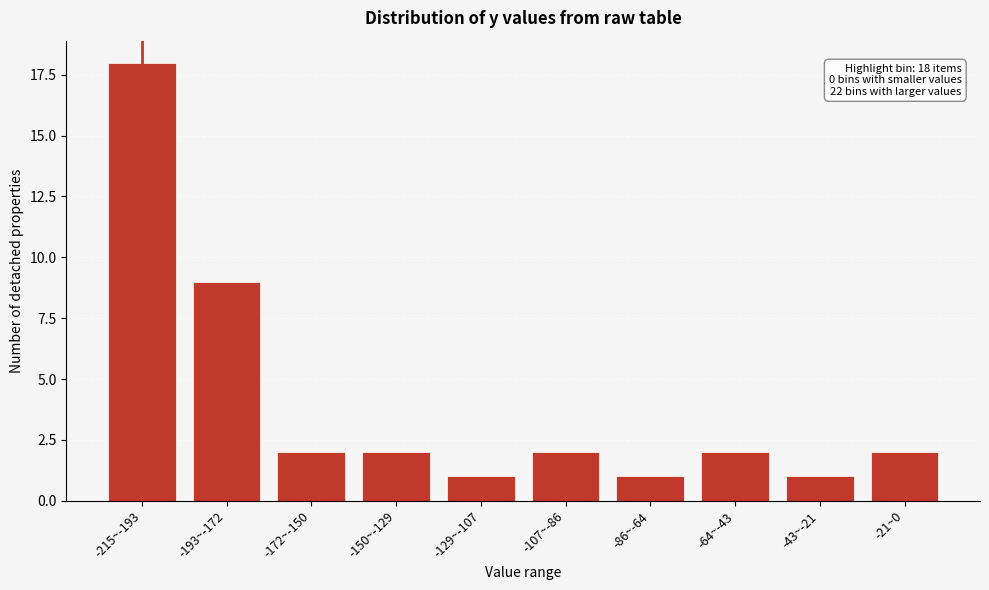

Reading left to right, what are all the values shown in this chart?

18	9	2	2	1	2	1	2	1	2